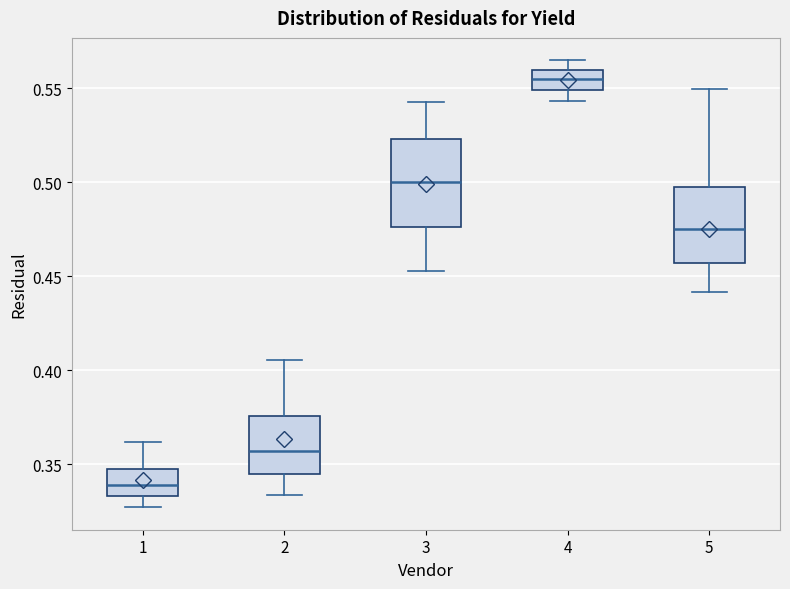

Where is the upper edge of the box at x = 2 on the y-axis? The values are not printed on the chart, so give them approximately, as read against the axis.

0.375